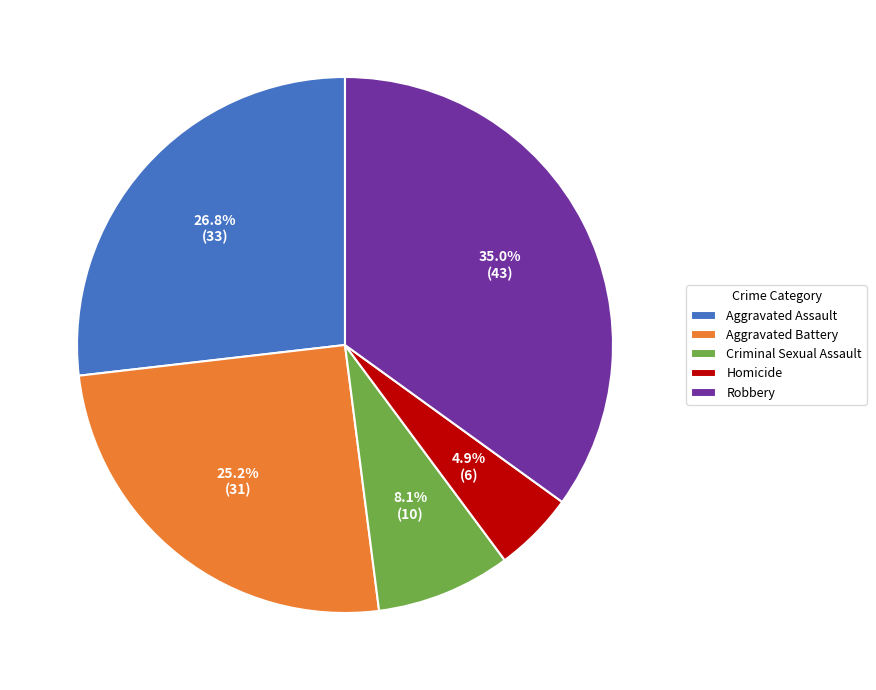

How many segments does this pie chart have?

5